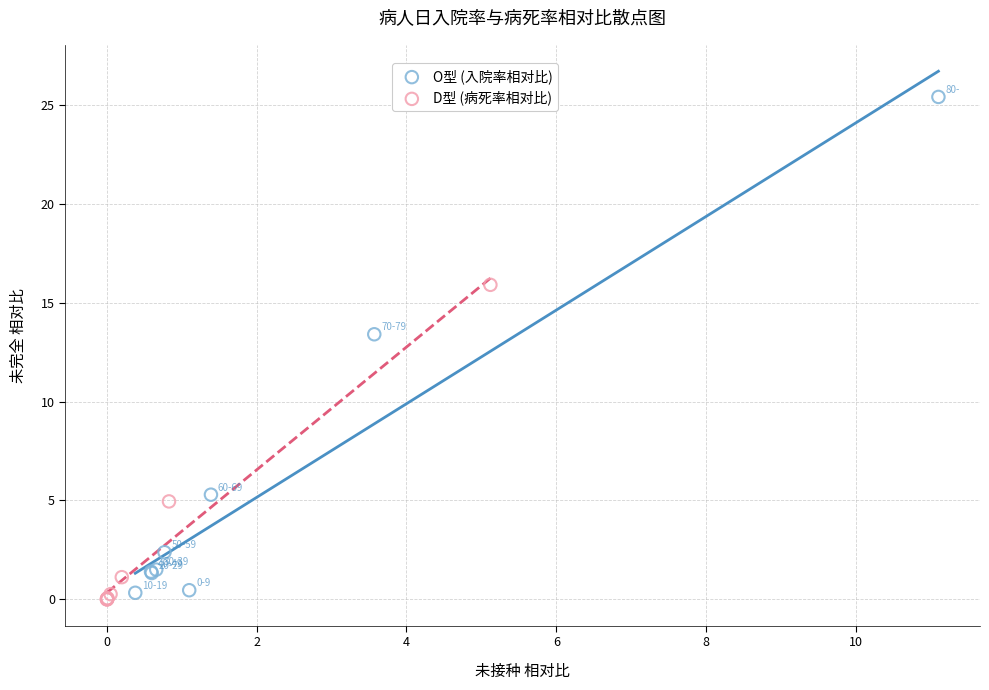

Which series reaches the maximum Y coordinate?

O型 (入院率相对比)